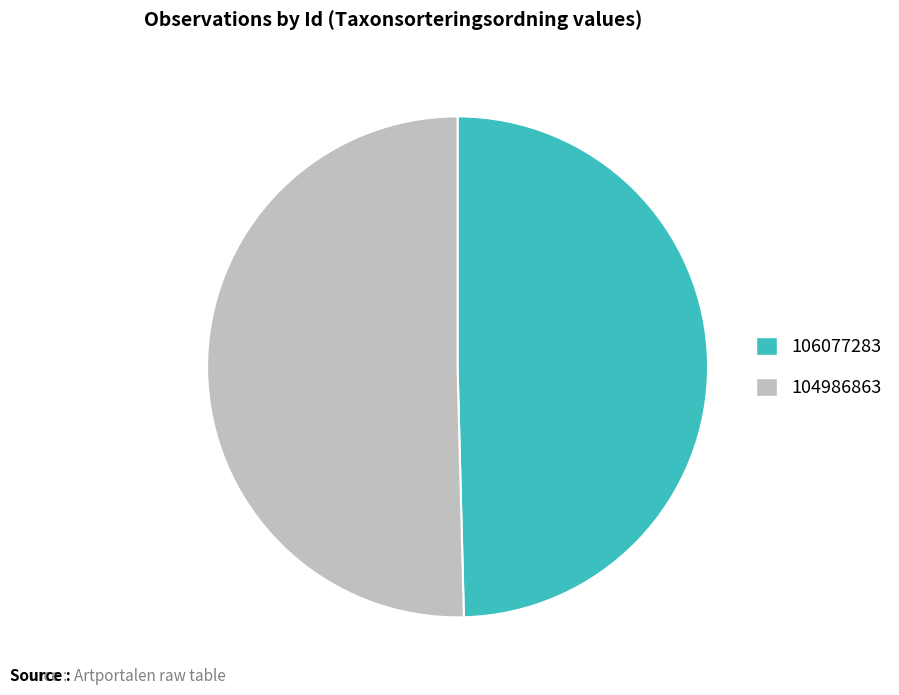

What is the majority slice?

104986863